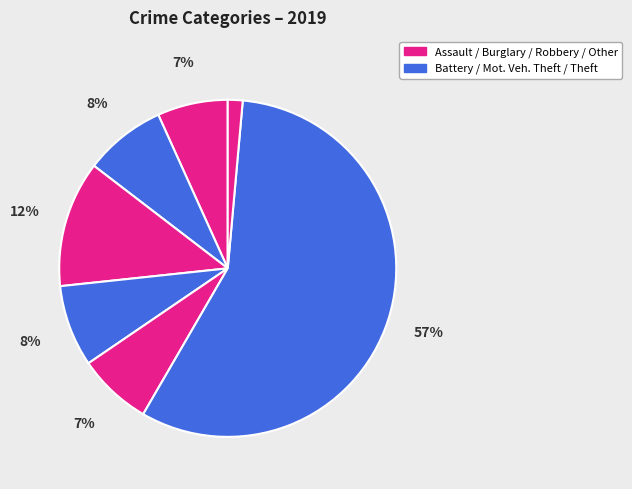

Is there a majority slice in this chart?

Yes